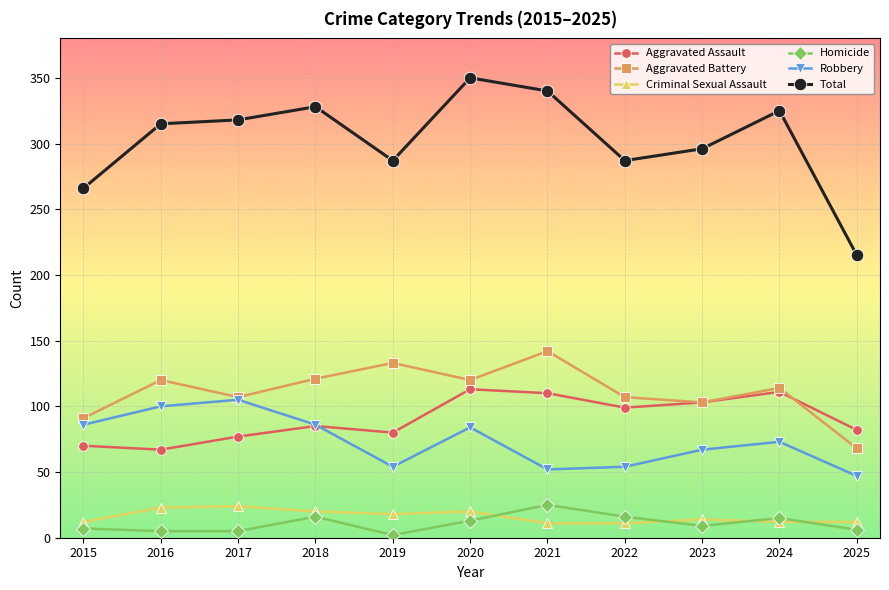

What is the average value of the Robbery series?

73